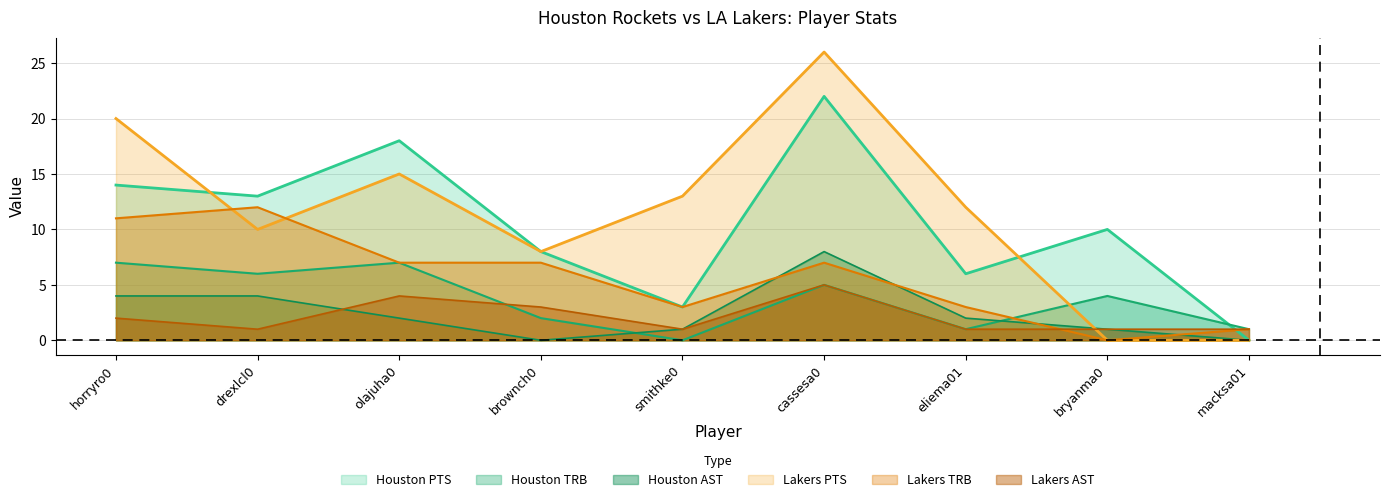

True or false: Houston AST has a value of 0 at brownch0.

True